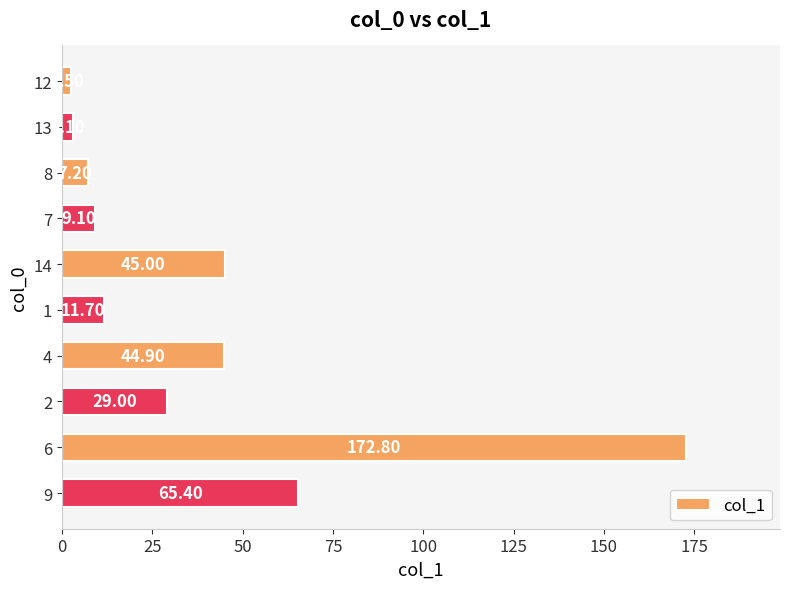

What is the ratio of the value at 7 to the value at 1?

0.8